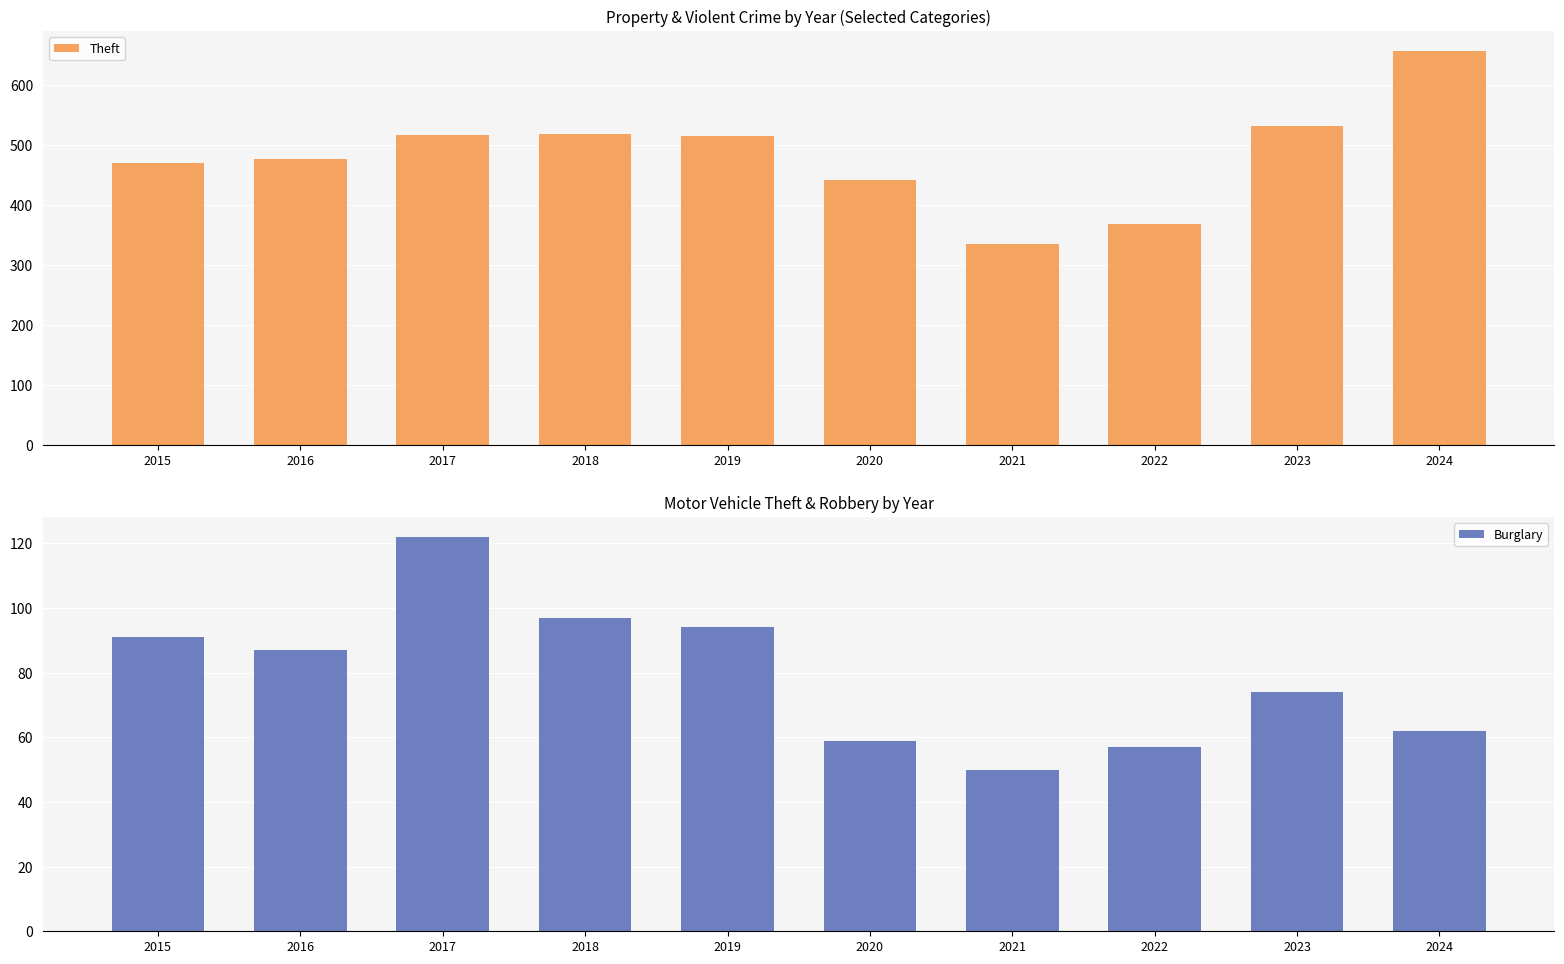

Read the Burglary value at 2017, to the nearest 5.

120